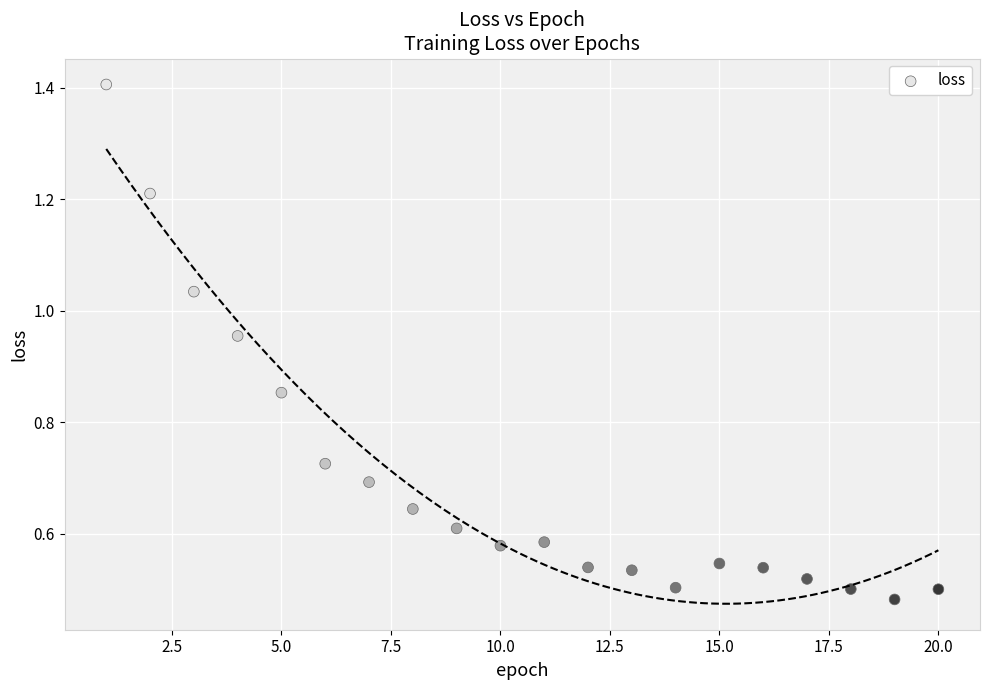

What is the range of X values (max minus min)?

19.0